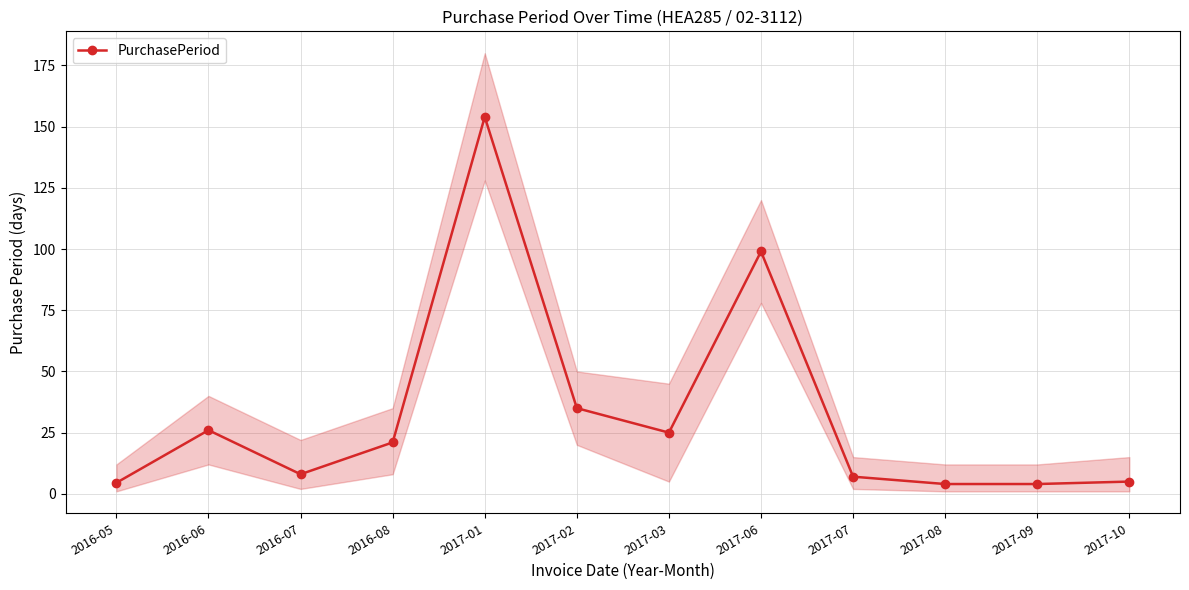

How many categories are shown in the chart?

12